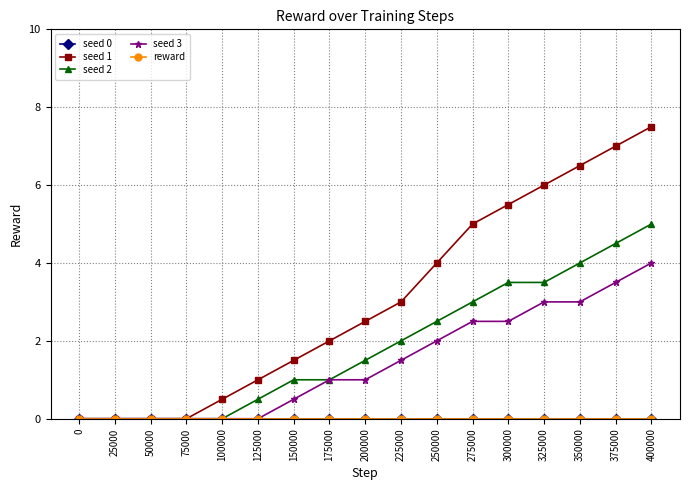

Does the chart have visible grid lines?

Yes